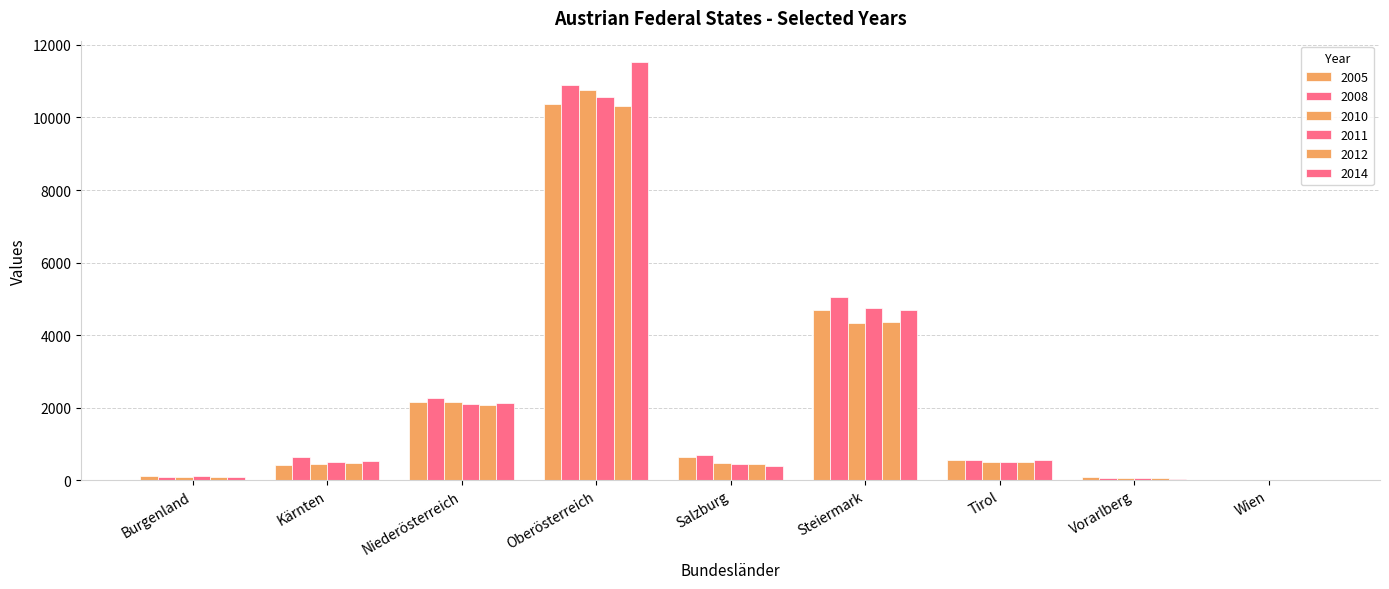

What position from the left is Vorarlberg?

8